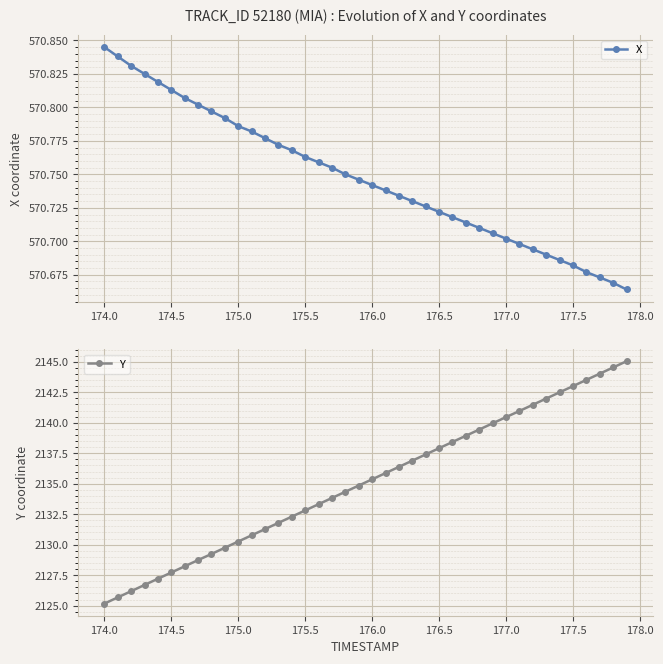

What is the lowest value of the Y series?

2125.2